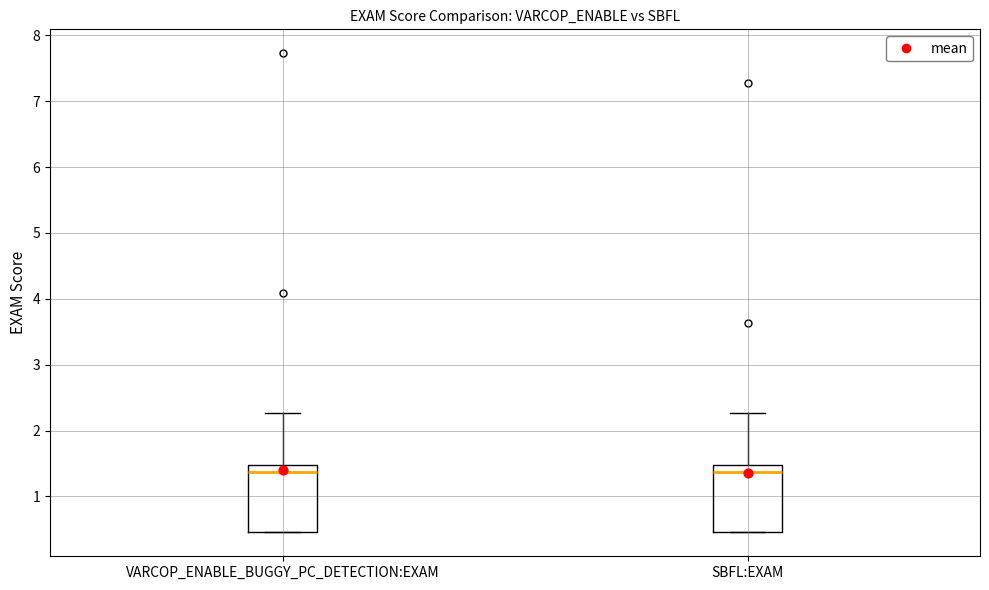

Reading left to right, read every box against the y-axis: the position of its median line, the range the box covers, and the ends of its whiskers. The values are not printed on the chart, so give them approximately, as read against the axis.

VARCOP_ENABLE_BUGGY_PC_DETECTION:EXAM: median 1.4, box 0.5 to 1.5, whiskers 0.5 to 2.3
SBFL:EXAM: median 1.4, box 0.5 to 1.5, whiskers 0.5 to 2.3